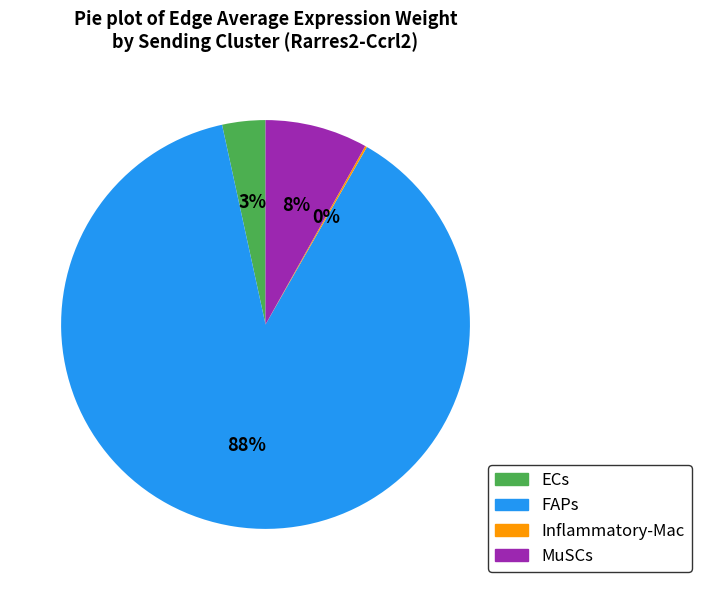

To the nearest percent, what is the average slice percentage?

25%